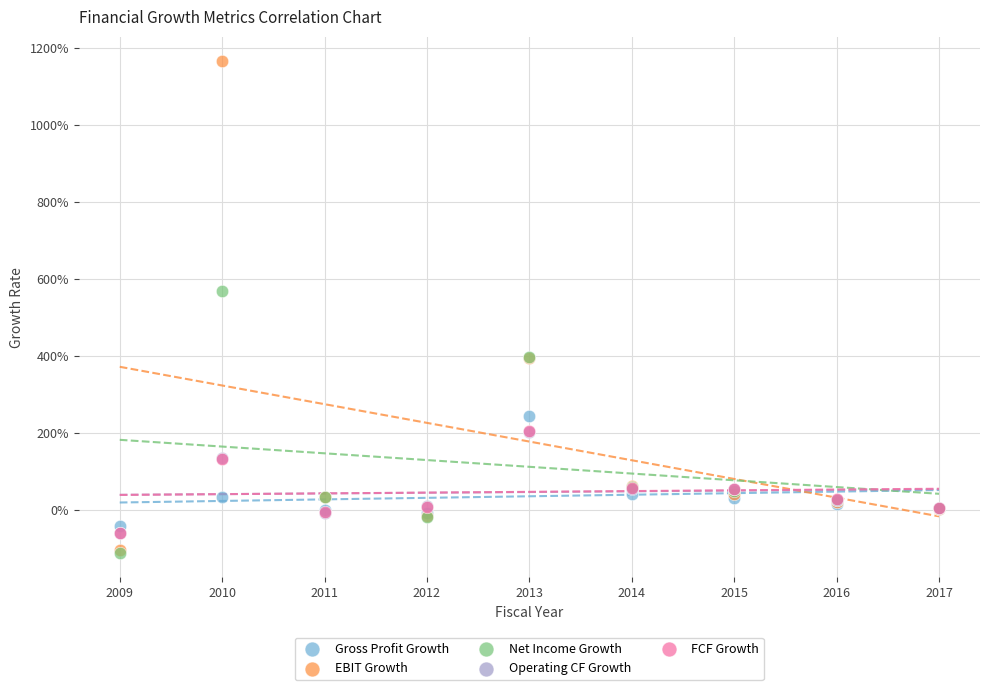

Which series reaches the maximum Y coordinate?

EBIT Growth